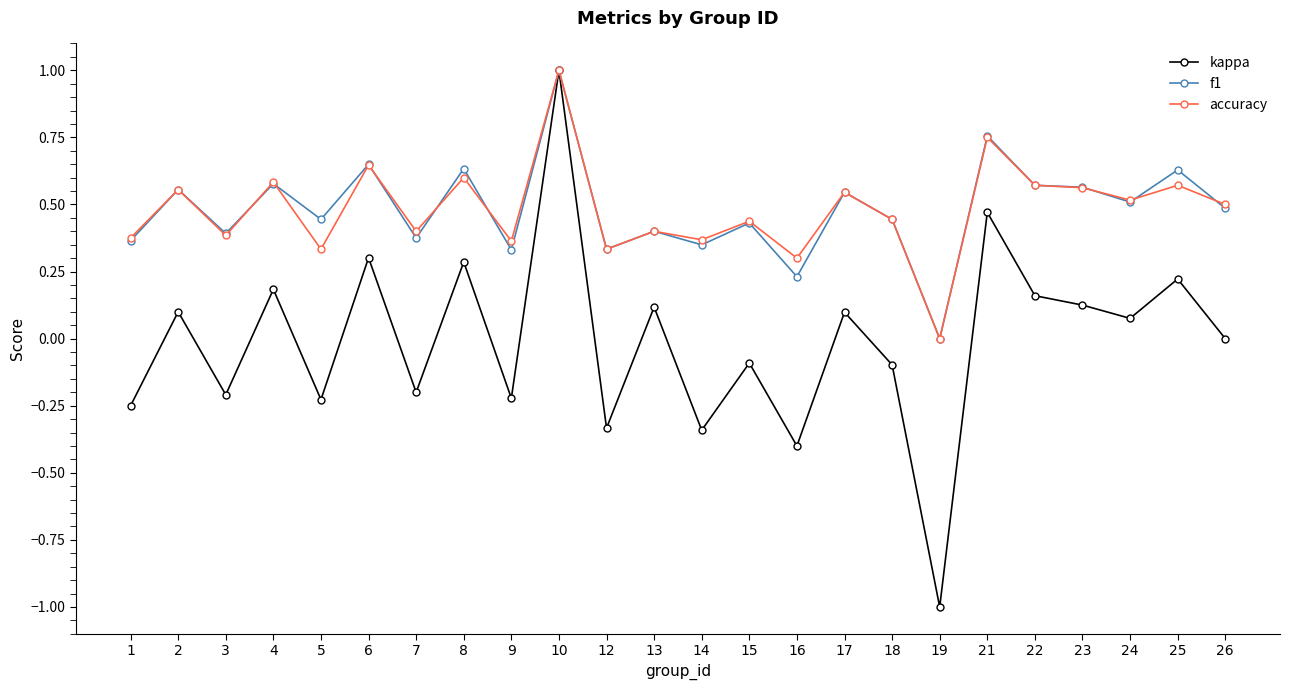

What are all the series names shown in the legend?

kappa, f1, accuracy